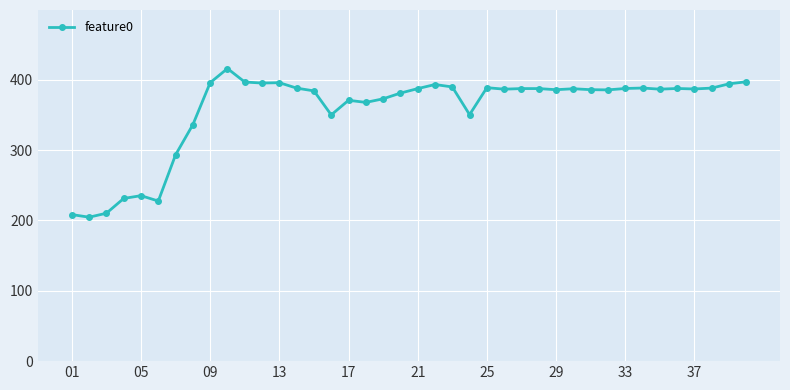

Does the chart display data point markers on the line(s)?

Yes